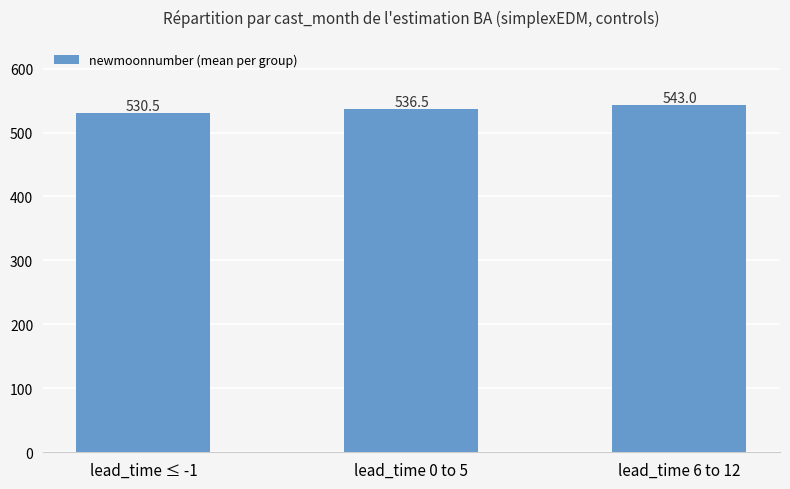

Approximately how many times larger is the value at lead_time 0 to 5 compared to lead_time 6 to 12?

1.0